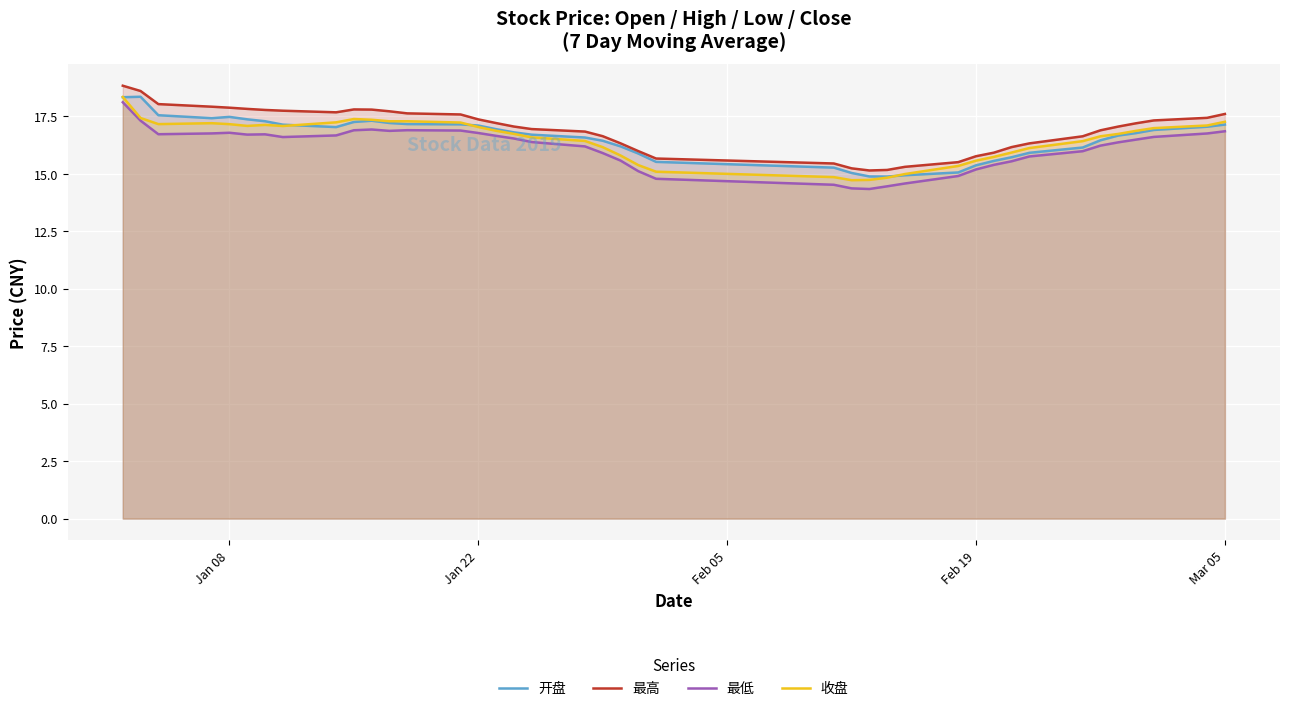

True or false: 最低 and 最高 cross at least once.

False